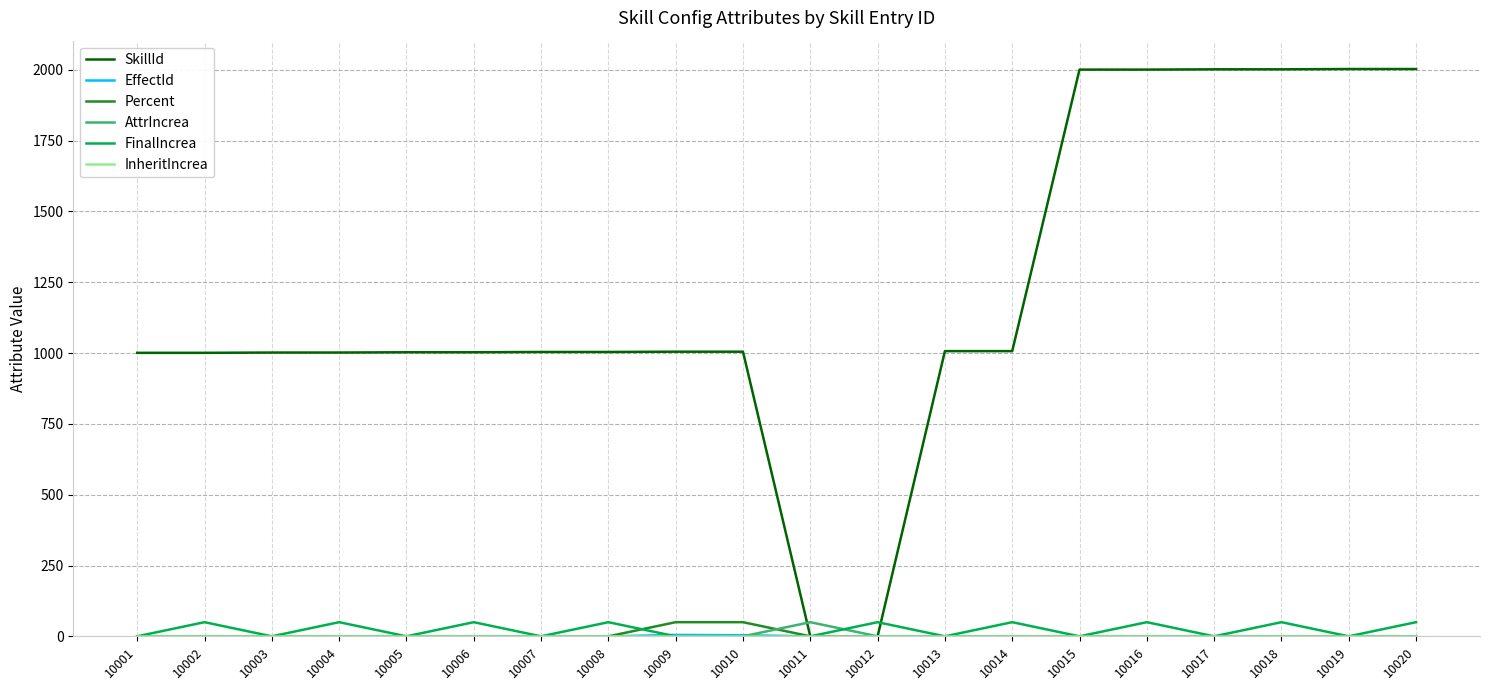

True or false: FinalIncrea has more than 1 interior local peaks.

True